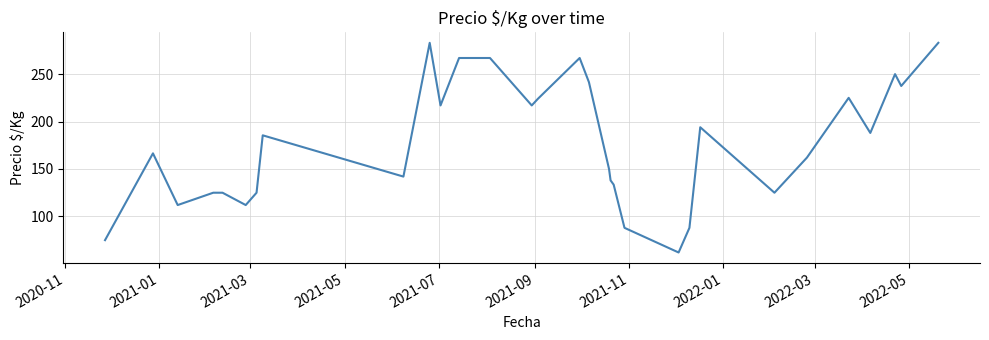

What is the minimum value shown in the chart?

62.0